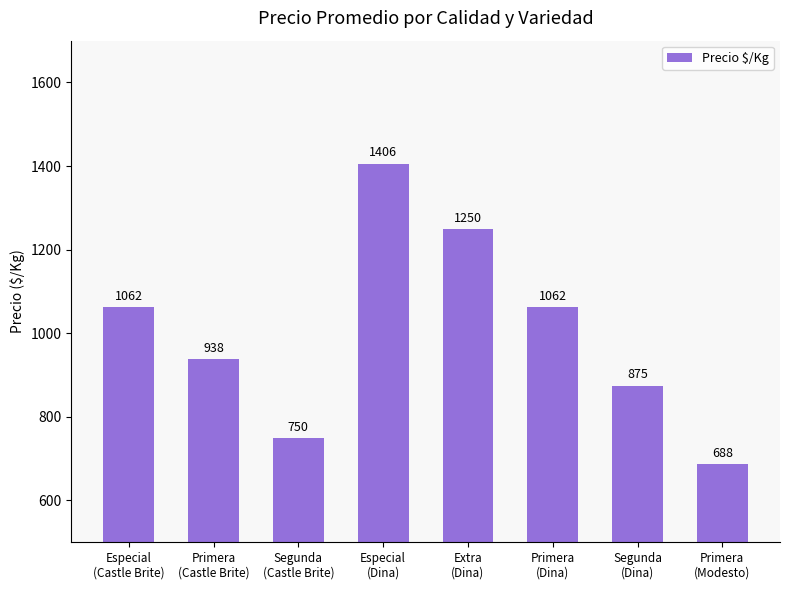

What is the label of the 4th bar from the left?

Especial
(Dina)